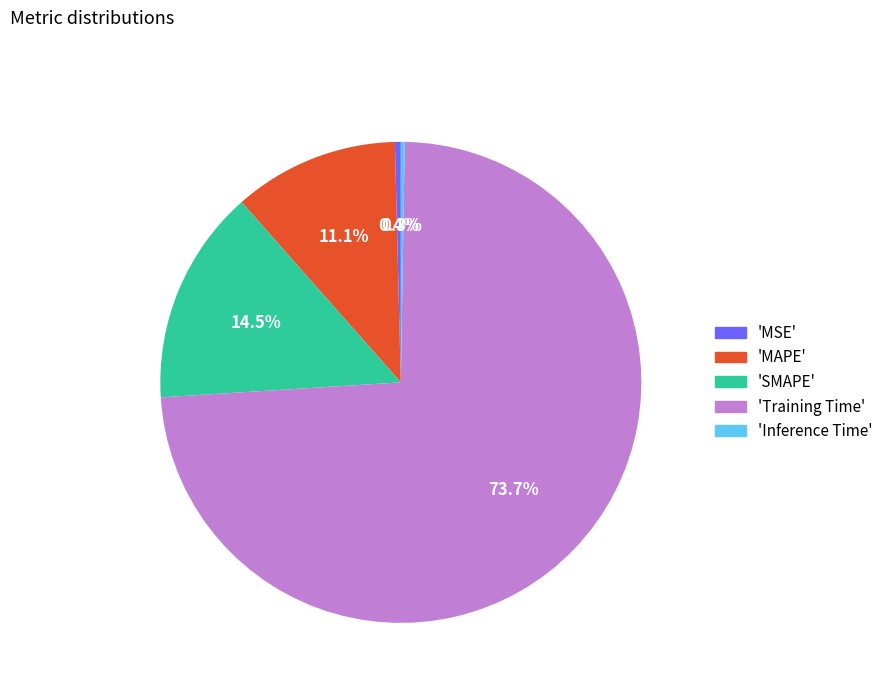

What is the majority slice?

'Training Time'